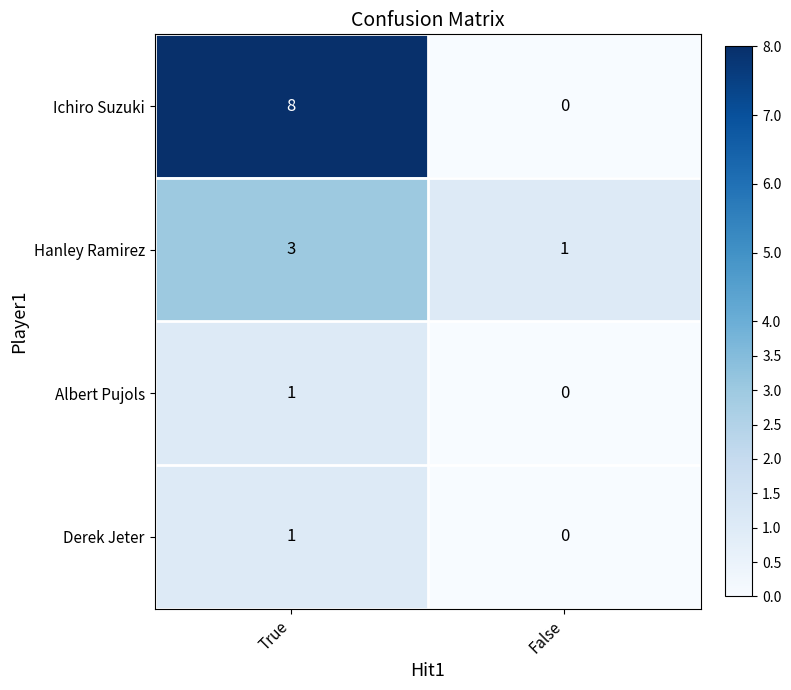

Reading left to right, extract all data points from this chart.

Ichiro Suzuki: True=8	False=0
Hanley Ramirez: True=3	False=1
Albert Pujols: True=1	False=0
Derek Jeter: True=1	False=0